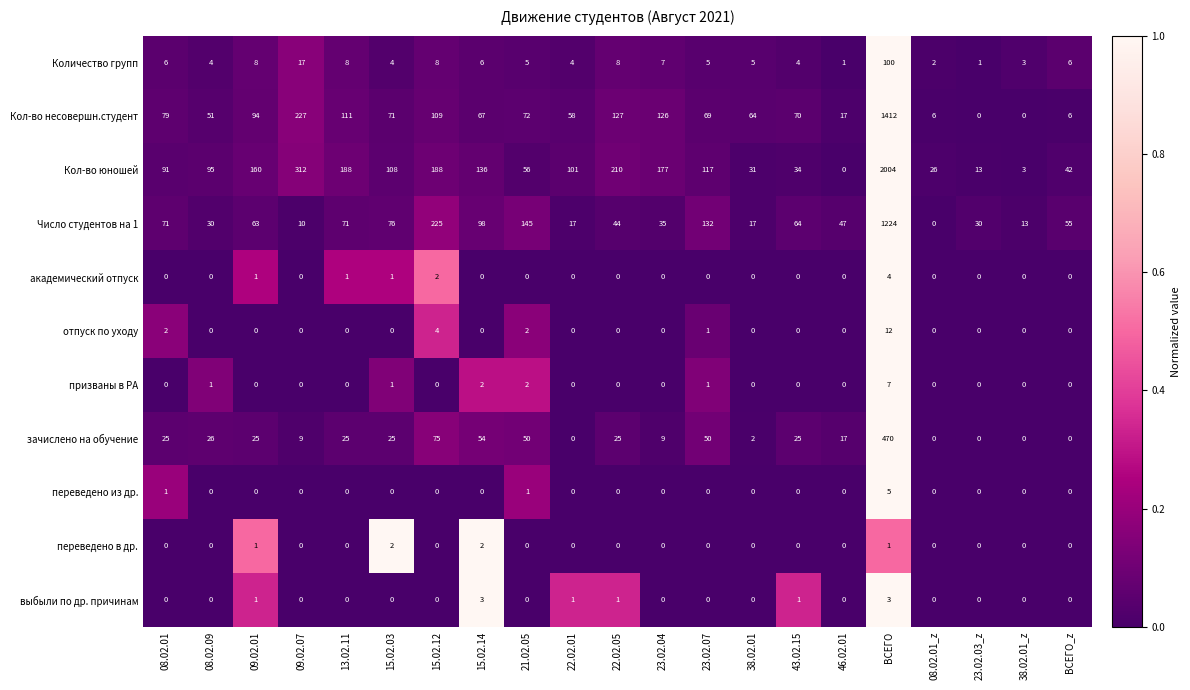

Where is Количество групп nearest to the value 50?

09.02.07